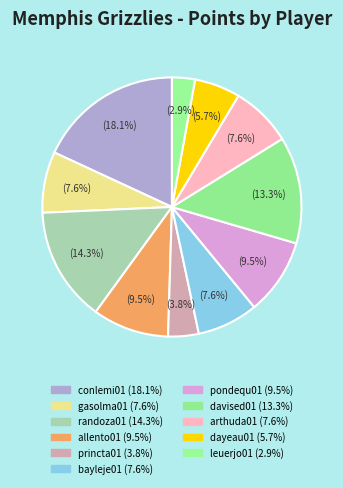

Is there any slice that represents more than half of the pie?

No